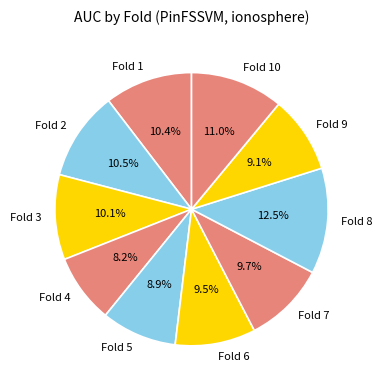

How much of the chart is everything except Fold 2?

89.5%